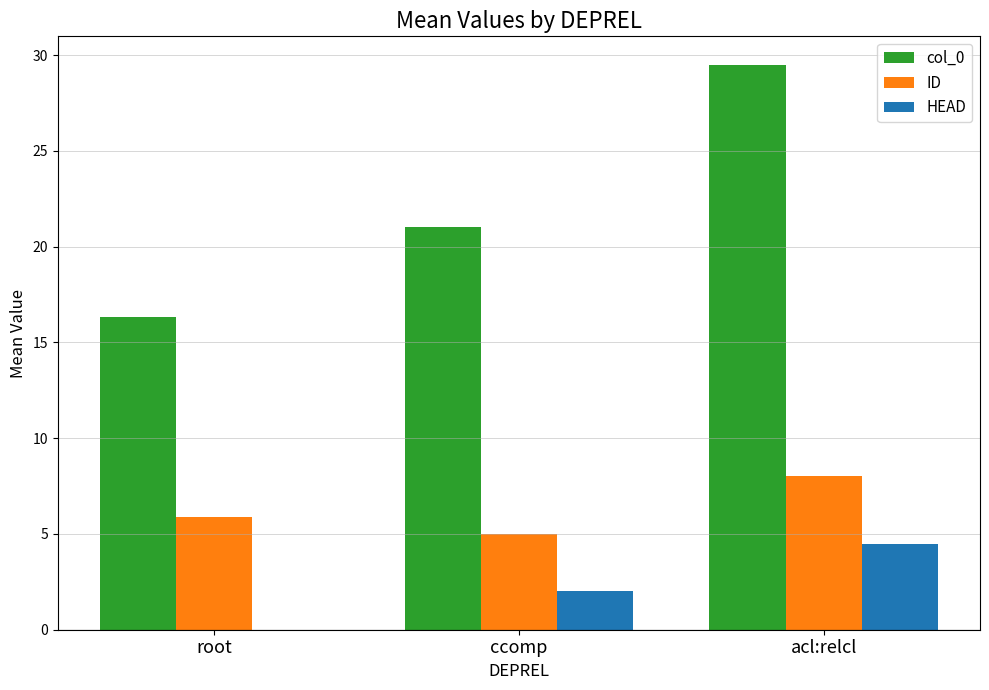

How many data points does each series have?

3